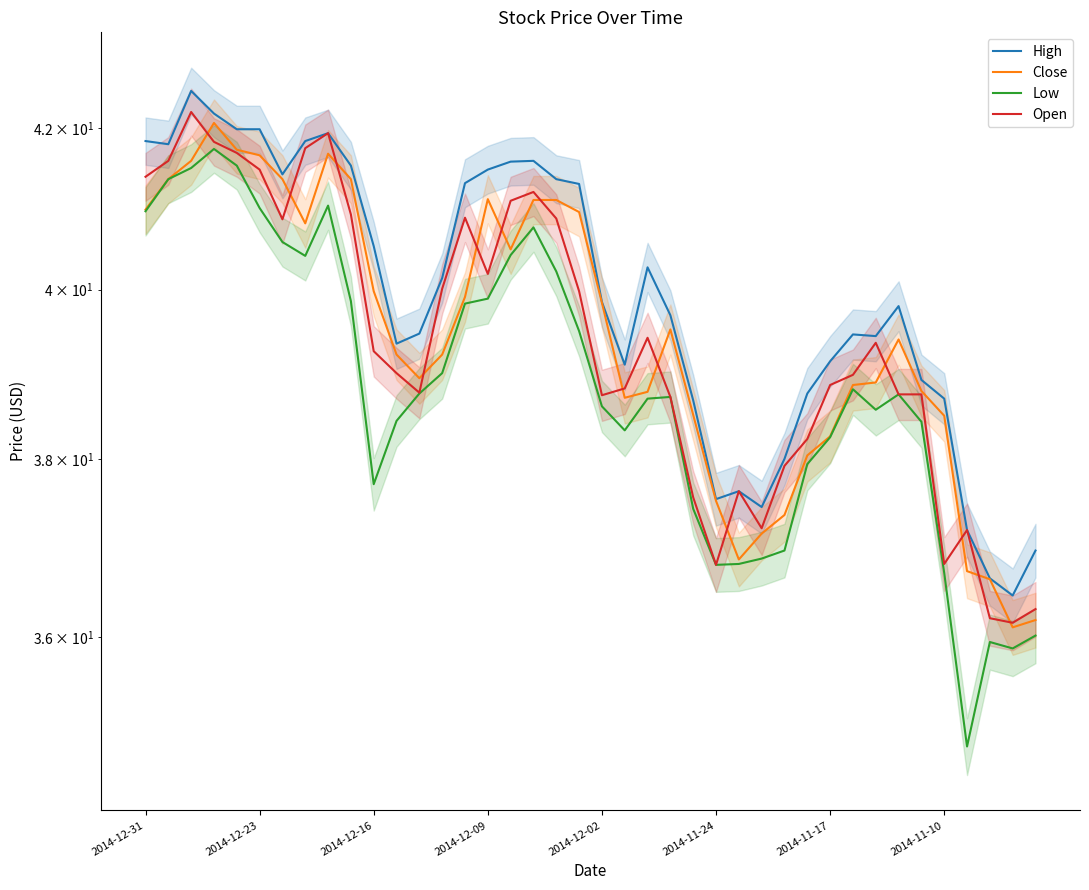

Which series has the widest spread of values?

Low